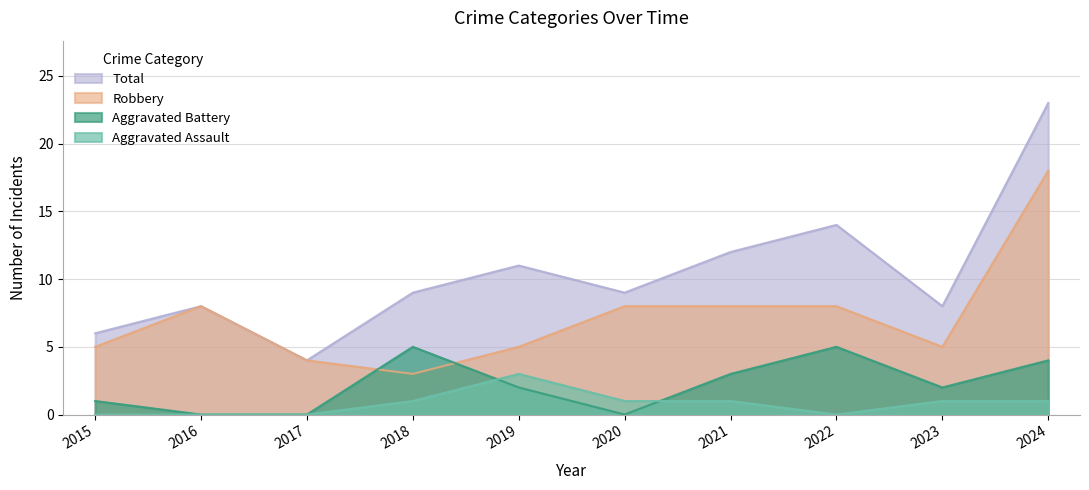

Which label corresponds to the largest value in the chart?

2024